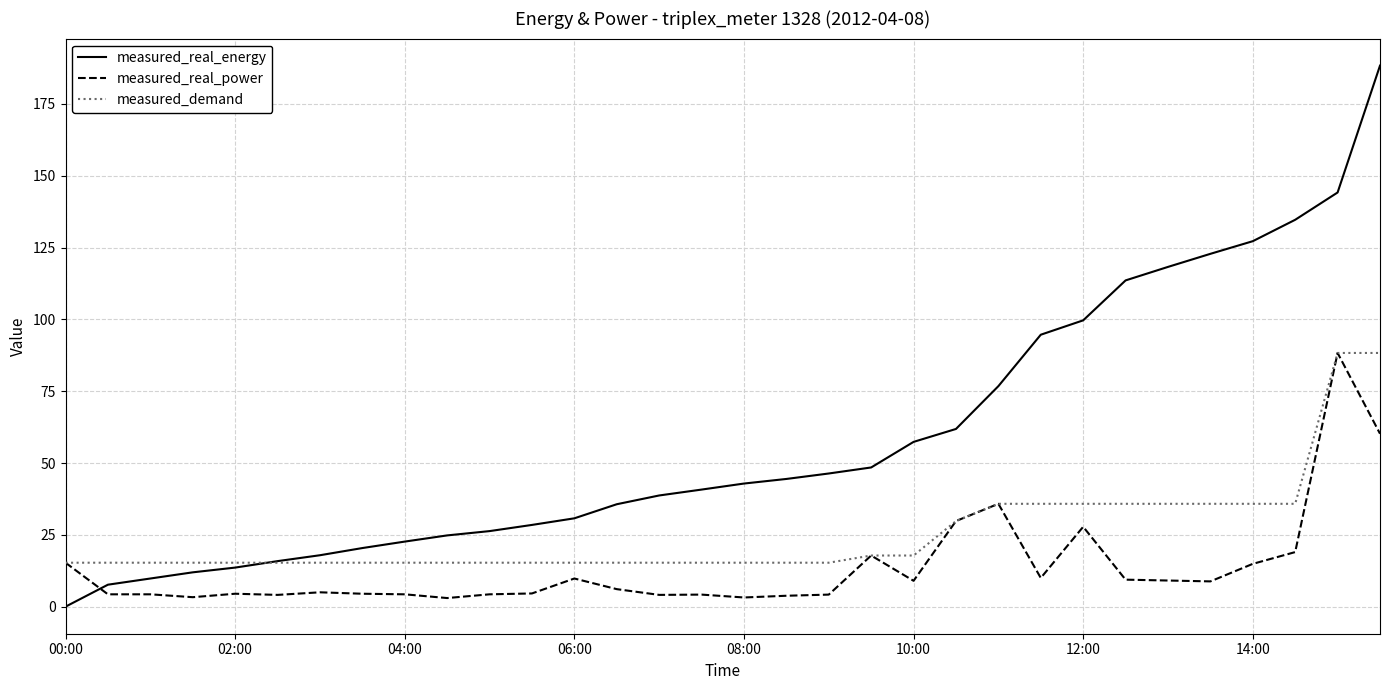

Which series has the widest spread of values?

measured_real_energy